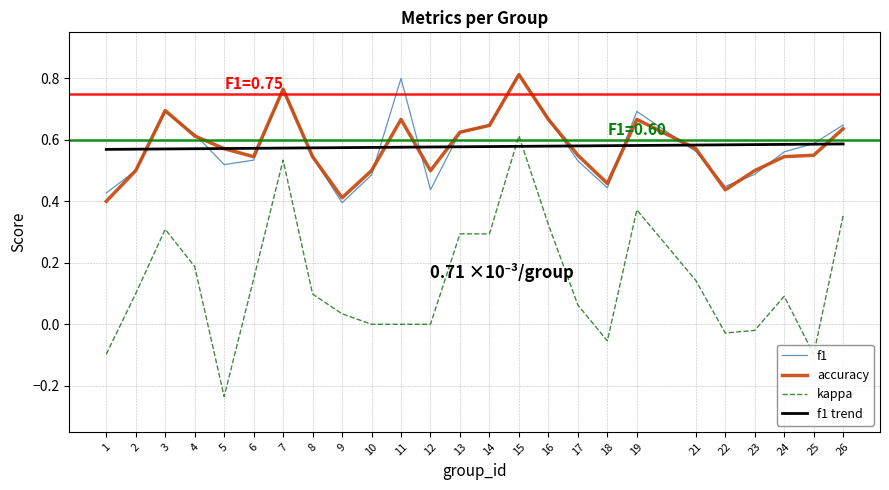

The value of accuracy at 6 is 0.5. True or false?

True